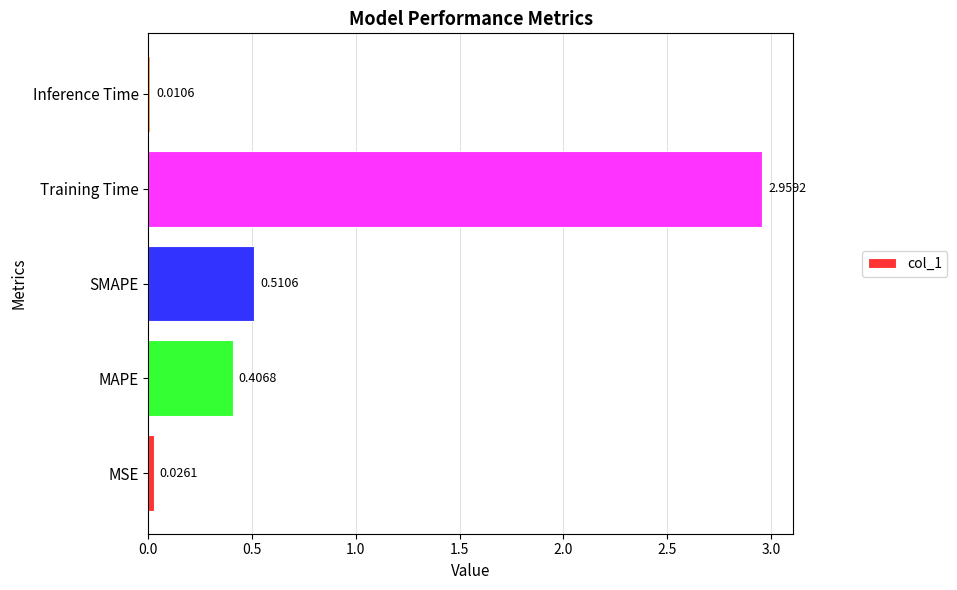

List the labels in order of value, largest first.

Training Time, SMAPE, MAPE, MSE, Inference Time